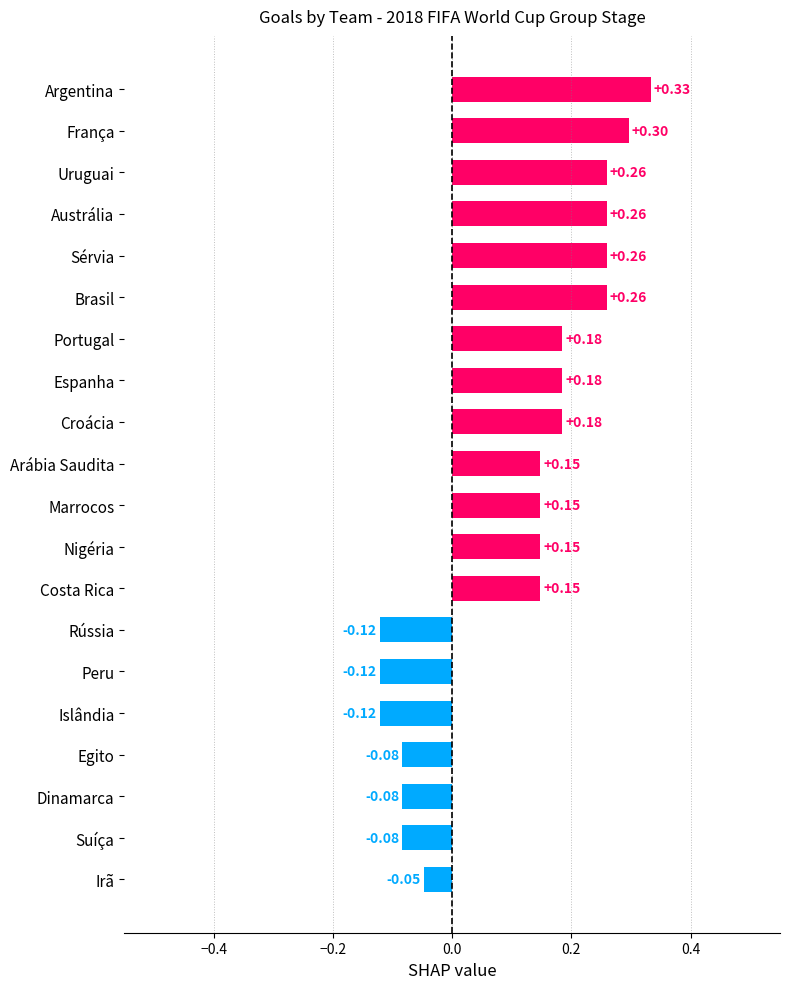

What is the difference between the maximum and minimum values?

0.5